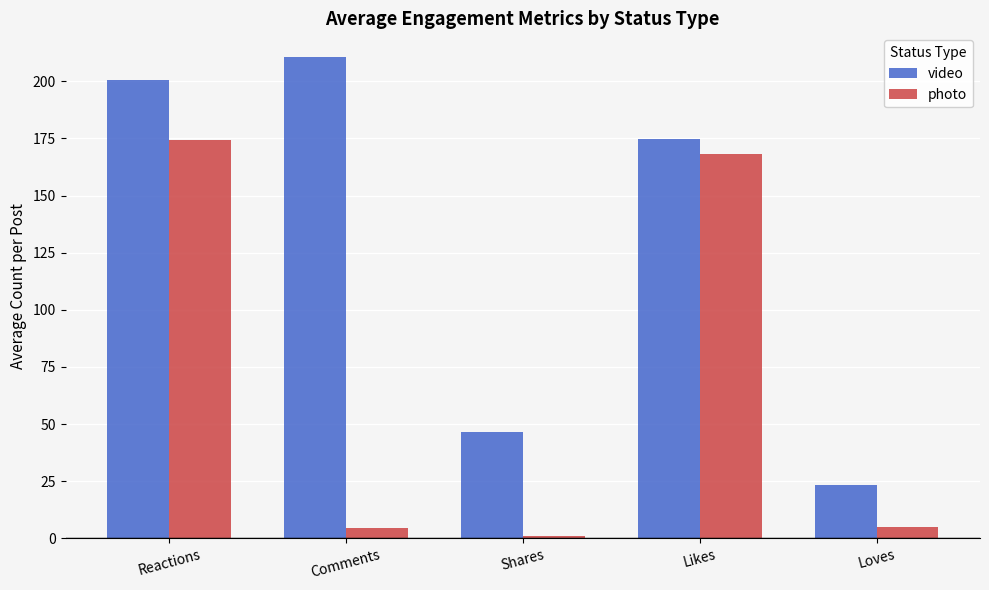

At which category does the chart reach its peak across all series?

Comments